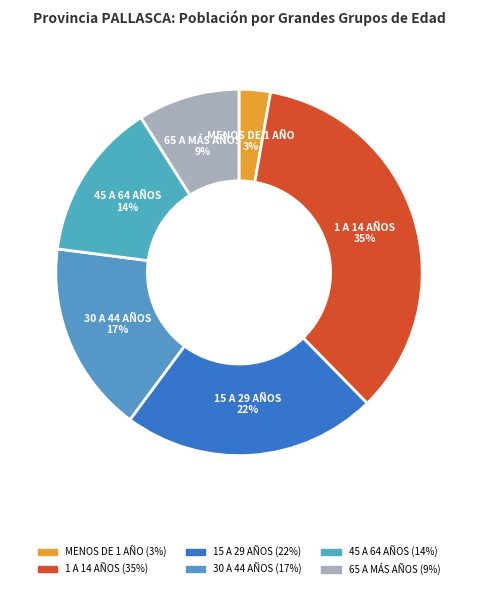

The 30 A 44 AÑOS slice represents 17% of the pie. True or false?

True